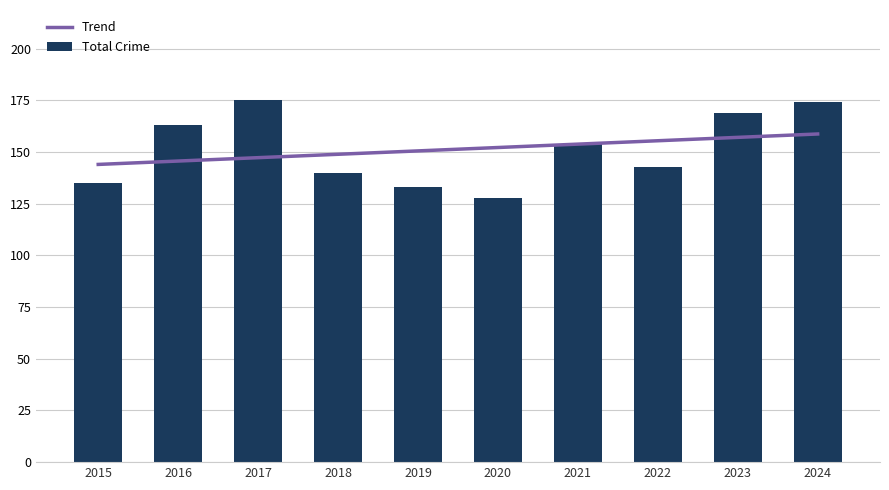

The value of Trend at 2016 is 145.7. True or false?

True